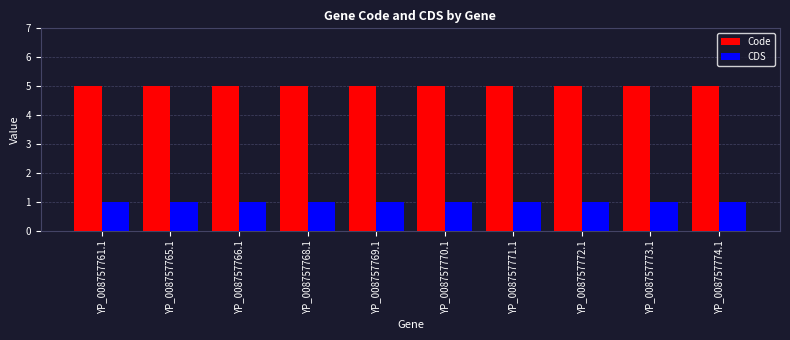

What is the total value across all series at YP_008757769.1?

6